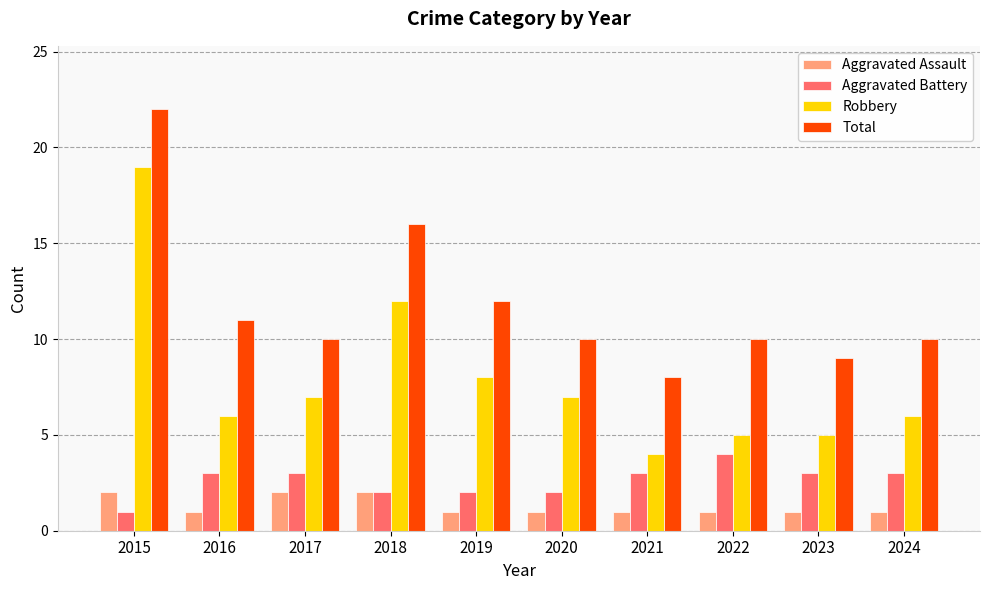

What is the smallest value displayed?

1